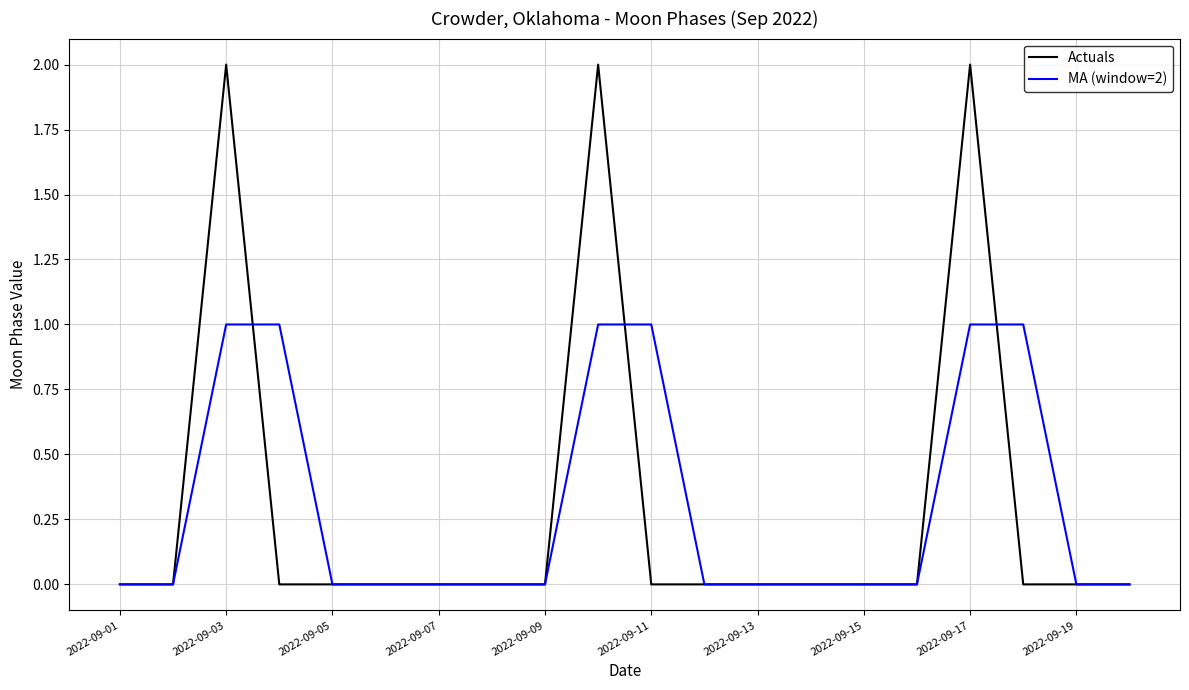

List the series in order of their peak value, lowest first.

MA (window=2), Actuals